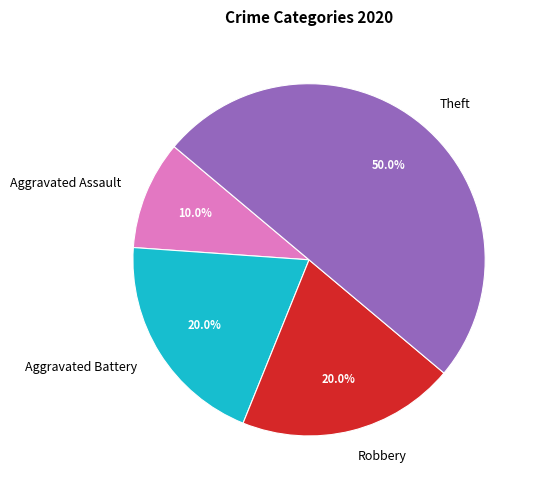

True or false: Aggravated Battery accounts for 20% of the total.

True